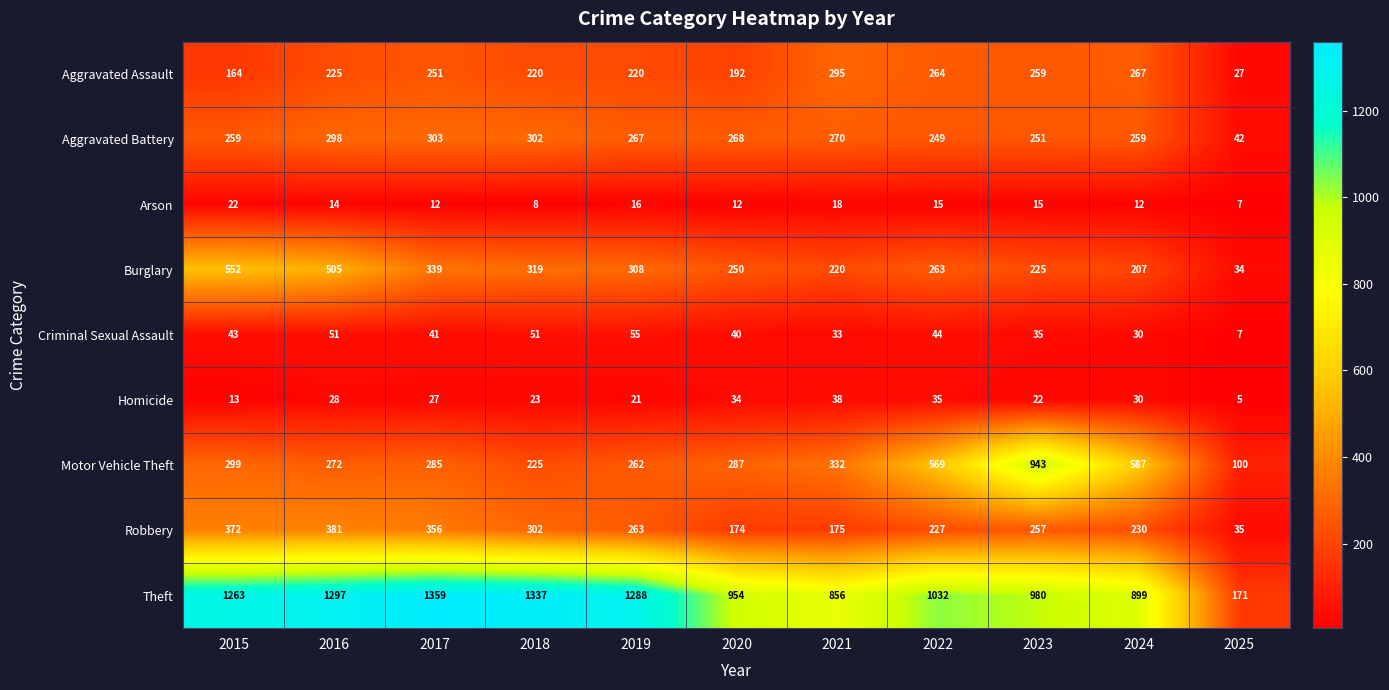

What is the average value of the Homicide series?

25